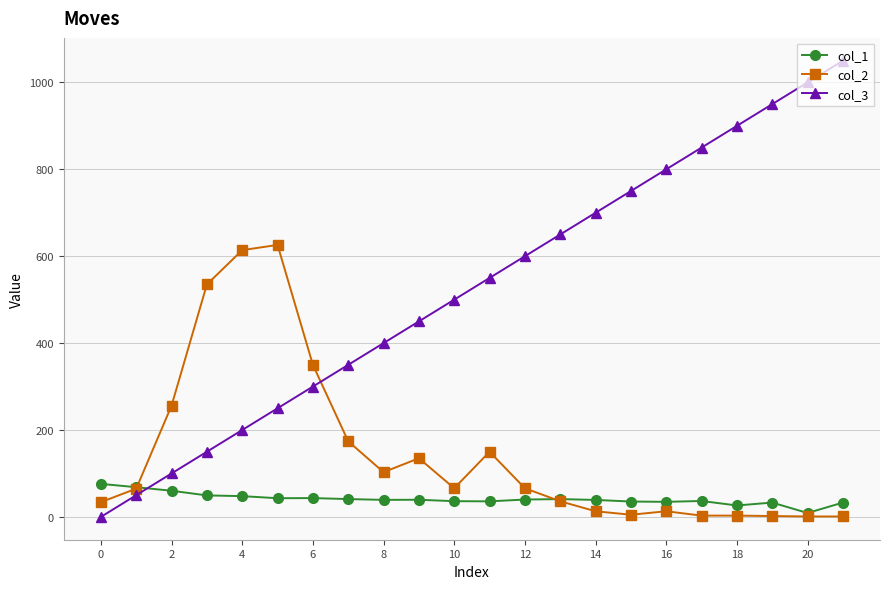

Which series has the widest spread of values?

col_3